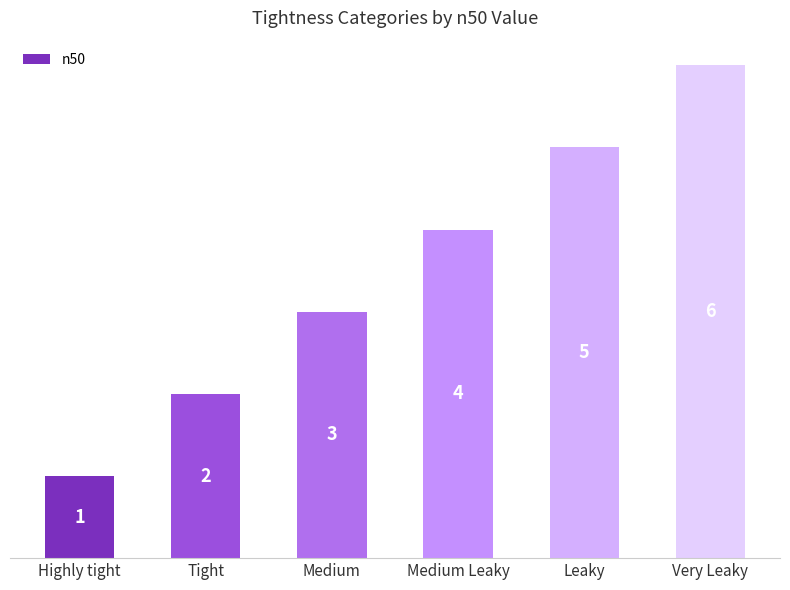

Reading right to left, extract all data points from this chart.

6	5	4	3	2	1